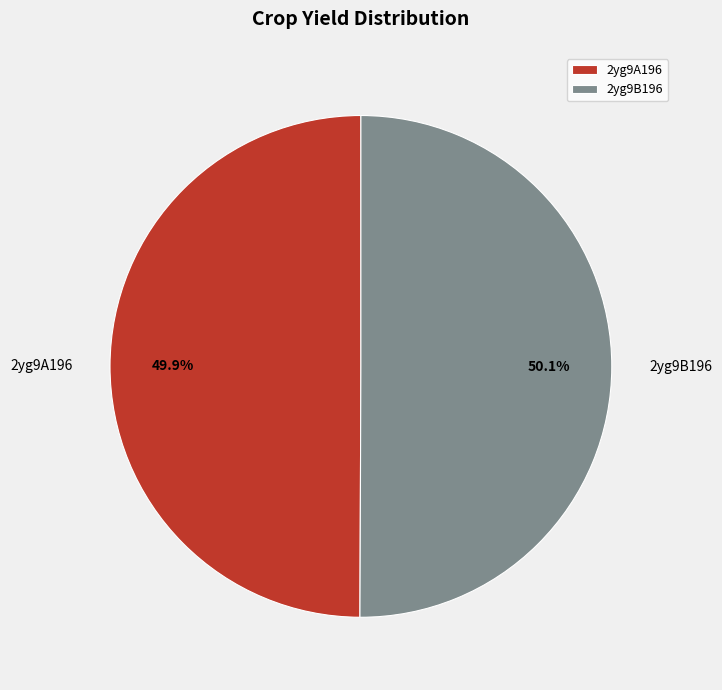

Is there a majority slice in this chart?

Yes